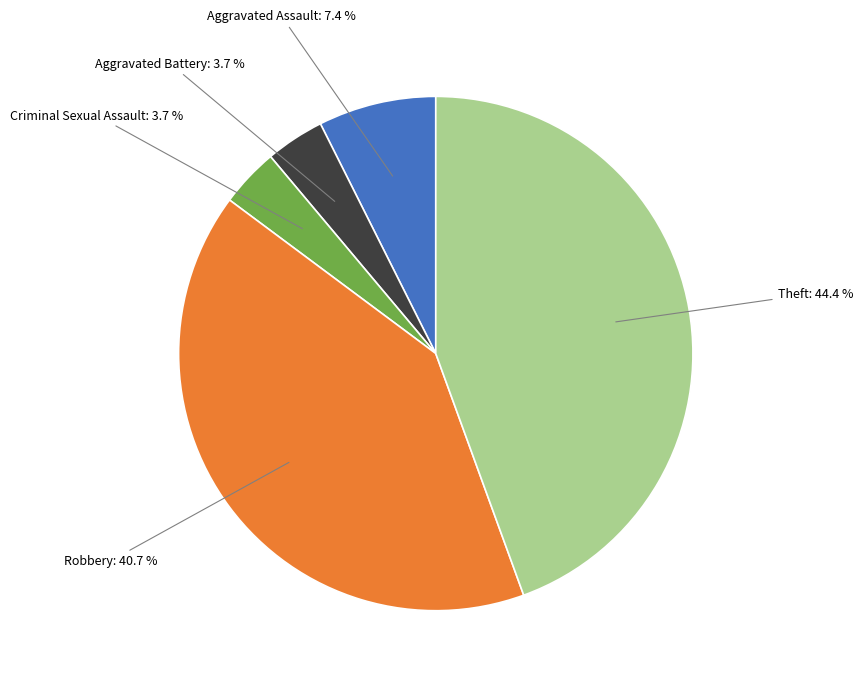

Is there any slice that represents more than half of the pie?

No